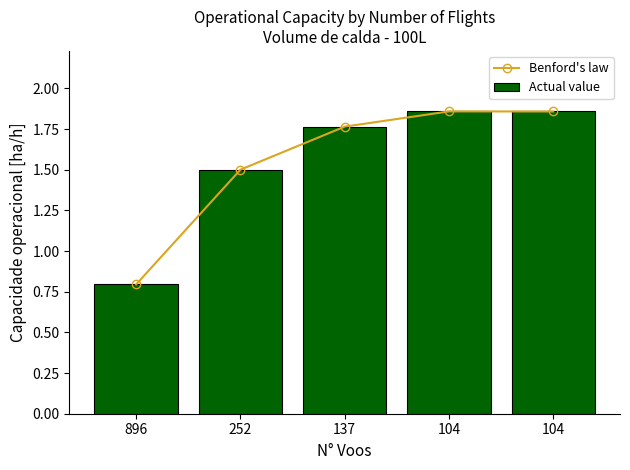

At which category is the sum across all series the highest?

104